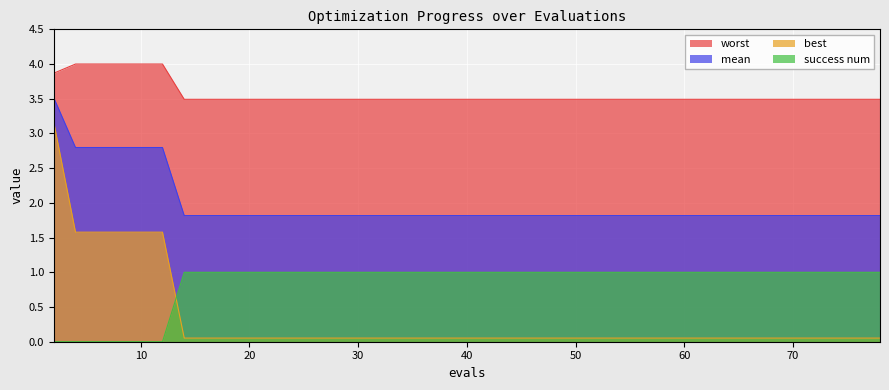

Is it true that mean equals 1.8 at 62?

True